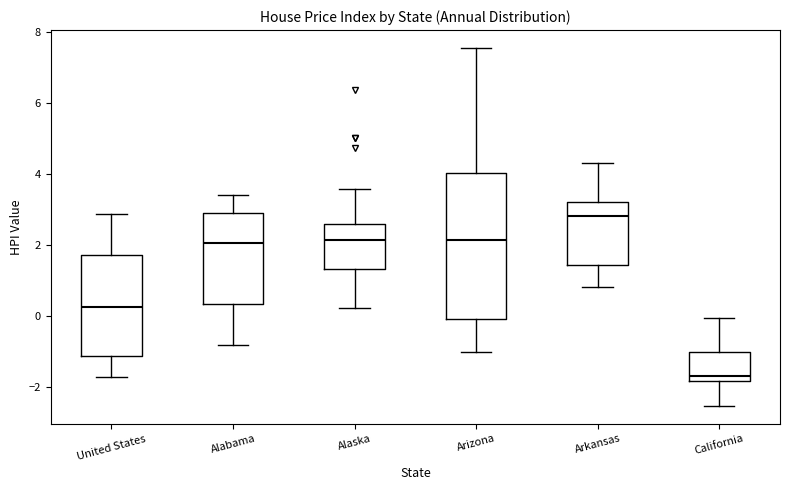

Which box has the highest median line?

Arkansas